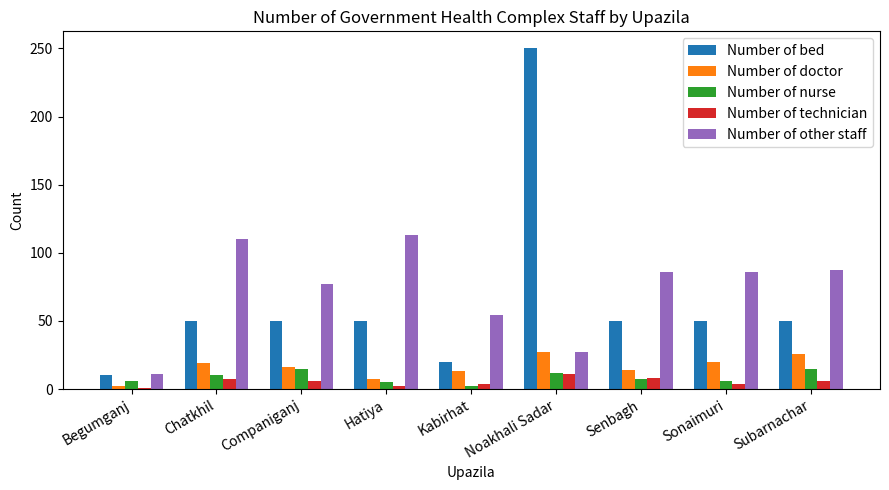

What is the value of the Number of doctor bar at the 9th from the left?

26